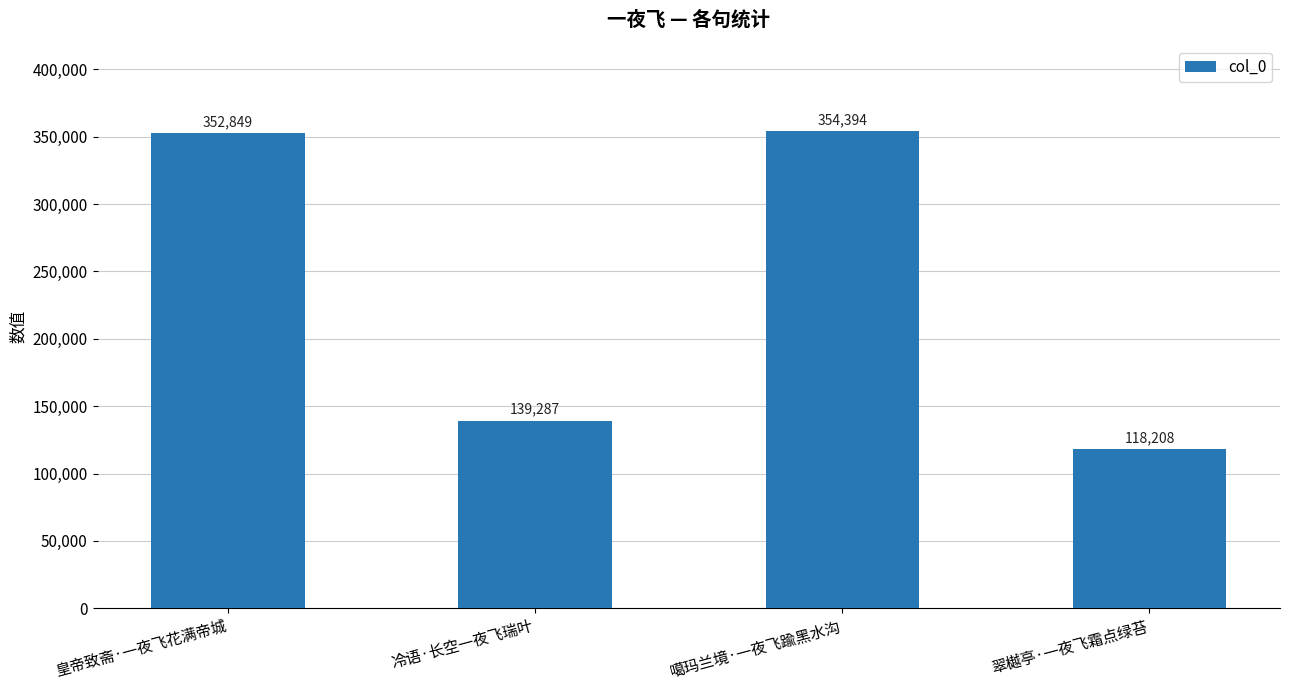

What is the value of the 2nd bar from the left?

139287